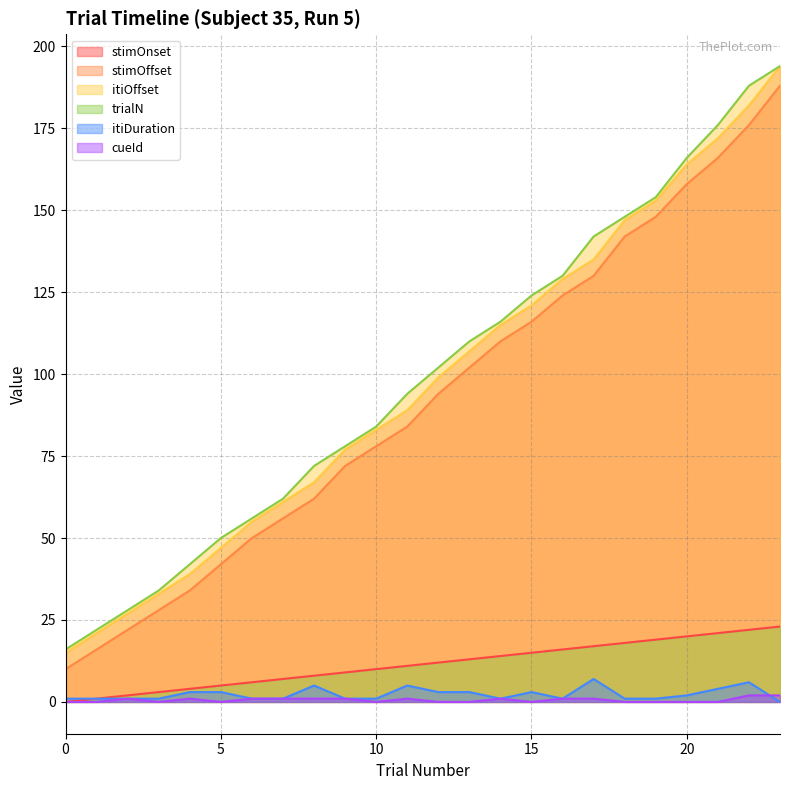

True or false: cueId and stimOffset cross at least once.

False